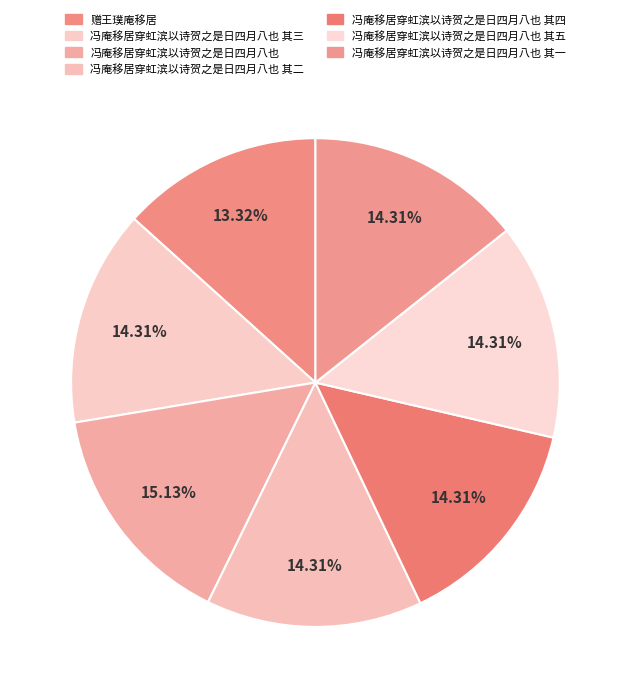

Combined, what portion of the pie is 赠王璞庵移居 and 冯庵移居穿虹滨以诗贺之是日四月八也 其一?

27.6%